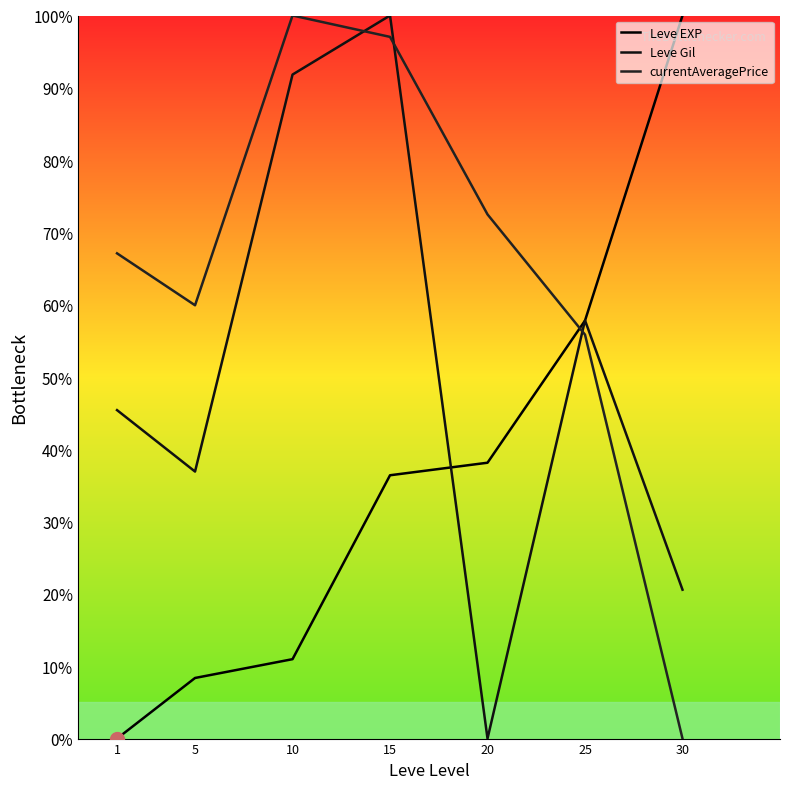

True or false: Leve Gil has a value of 56.2 at 5.

False